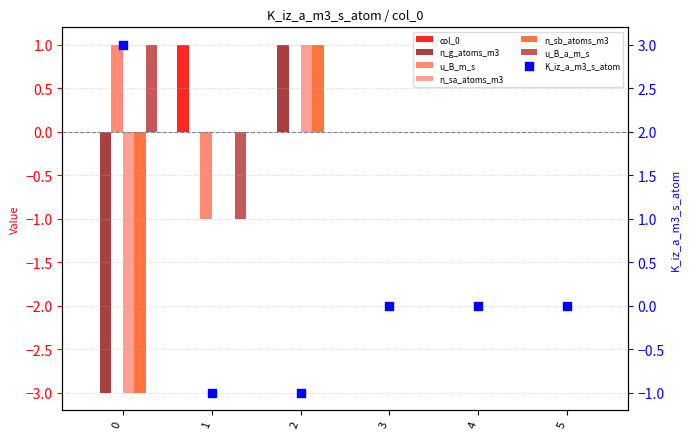

Is the value of n_sb_atoms_m3 at 4 greater than the value of n_g_atoms_m3 at 0?

Yes